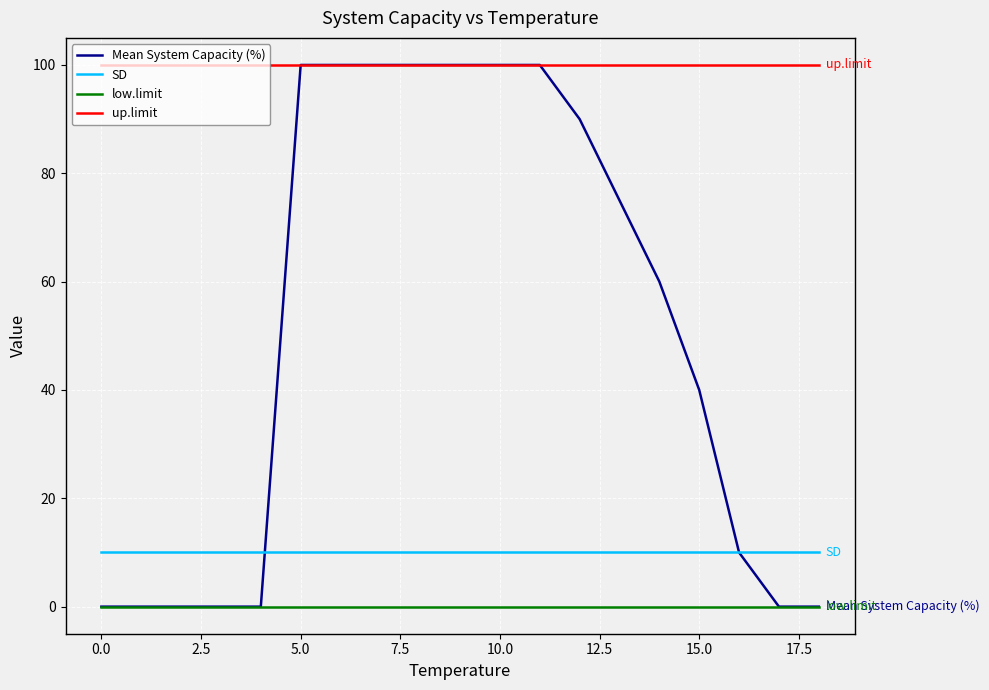

Which series has the largest total across all categories?

up.limit